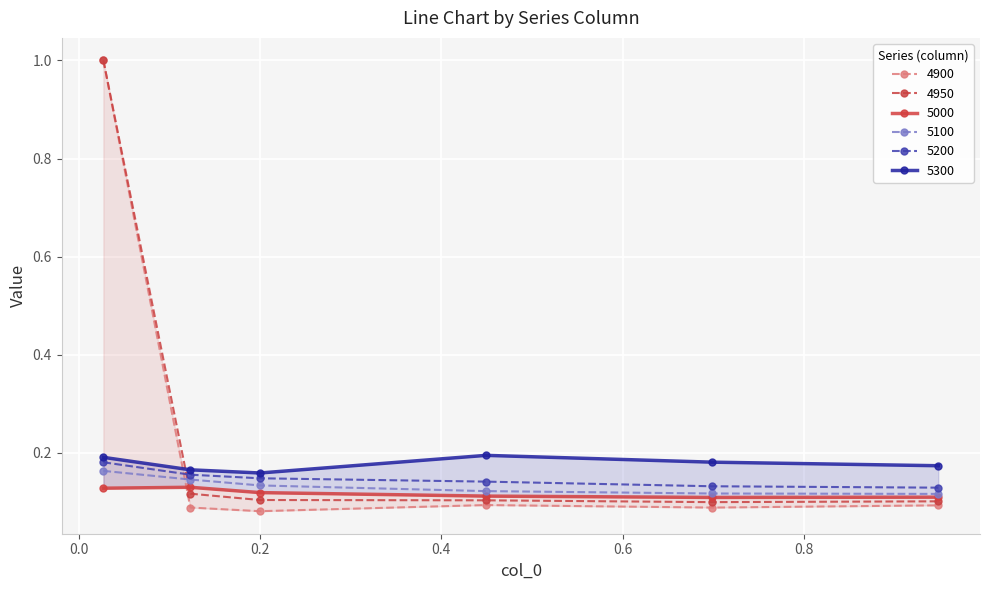

List the labels in order of 5200 value, largest first.

0.0273972602739726, 0.1232876712328767, 0.2, 0.4493150684931507, 0.6986301369863014, 0.947945205479452